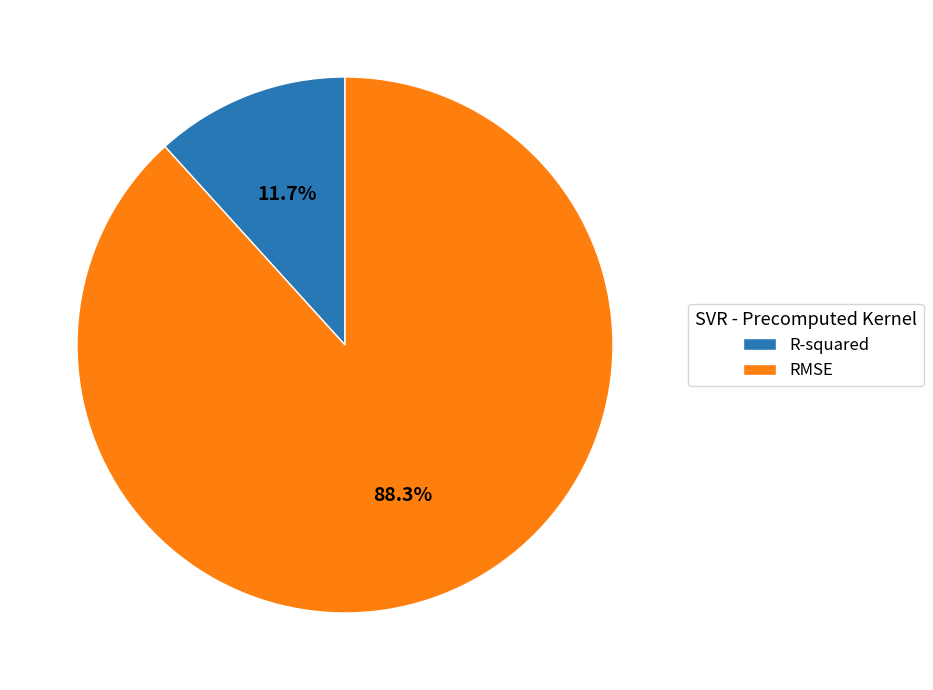

What percentage is the RMSE slice, to the nearest percent?

88%